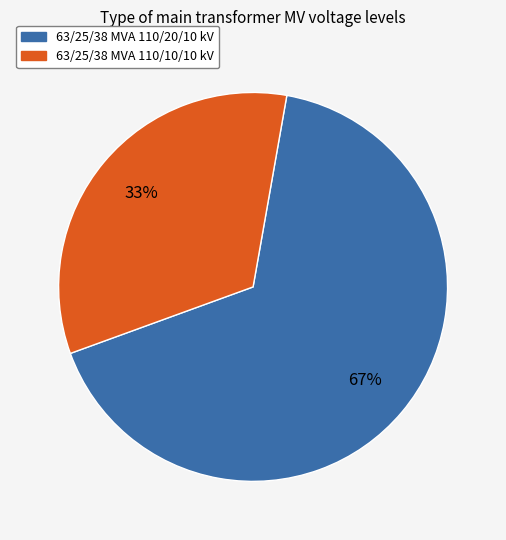

Approximately how many times larger is the value at 63/25/38 MVA 110/10/10 kV compared to 63/25/38 MVA 110/20/10 kV?

0.5